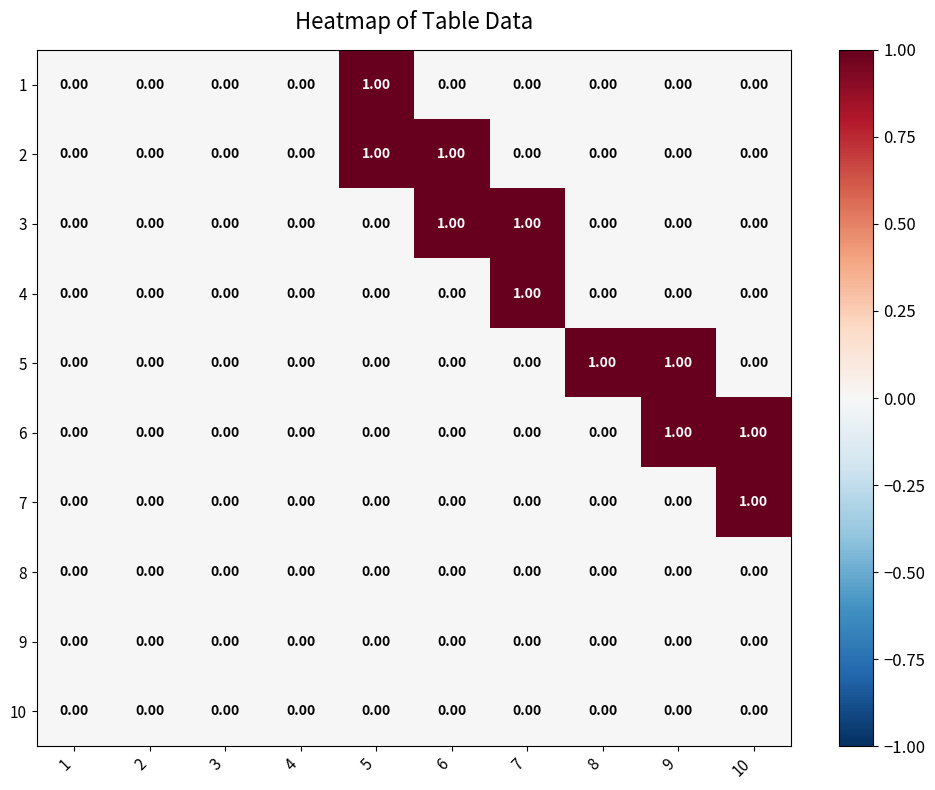

Which series changed the most between 1 and 8?

5